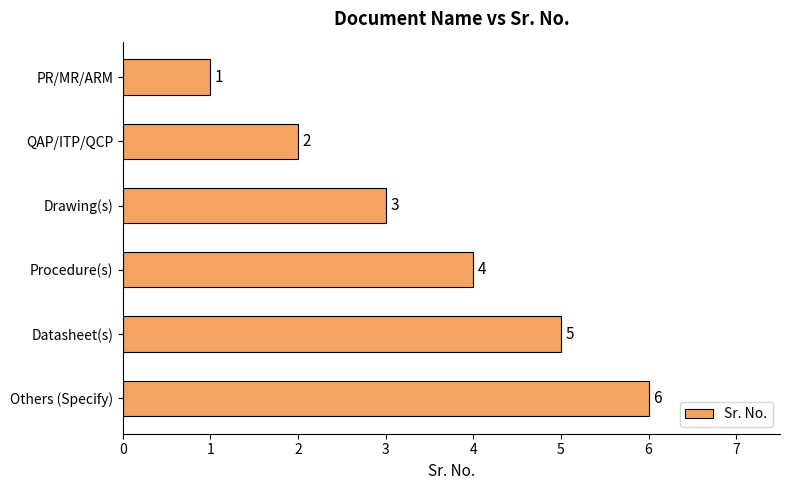

Rank the categories by value from highest to lowest.

Others (Specify), Datasheet(s), Procedure(s), Drawing(s), QAP/ITP/QCP, PR/MR/ARM